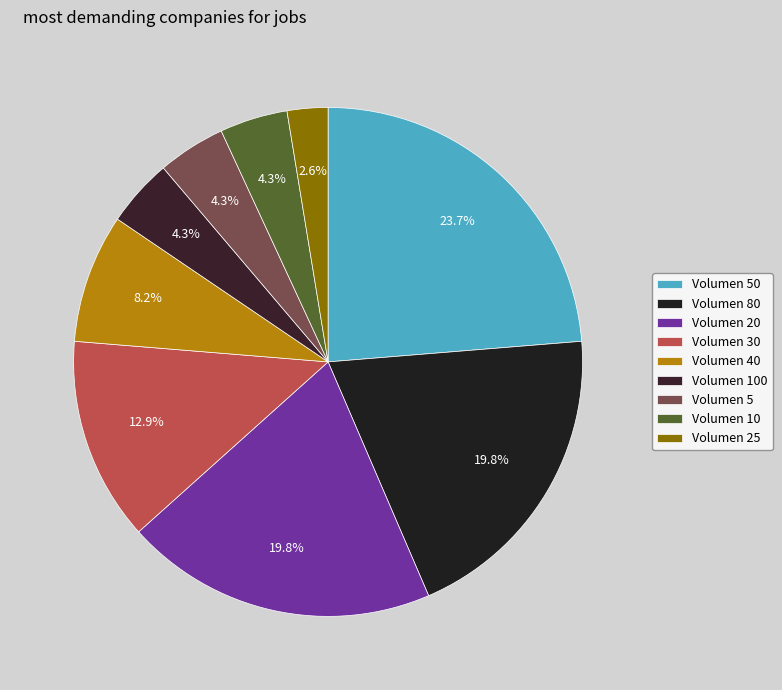

How many segments does this pie chart have?

9